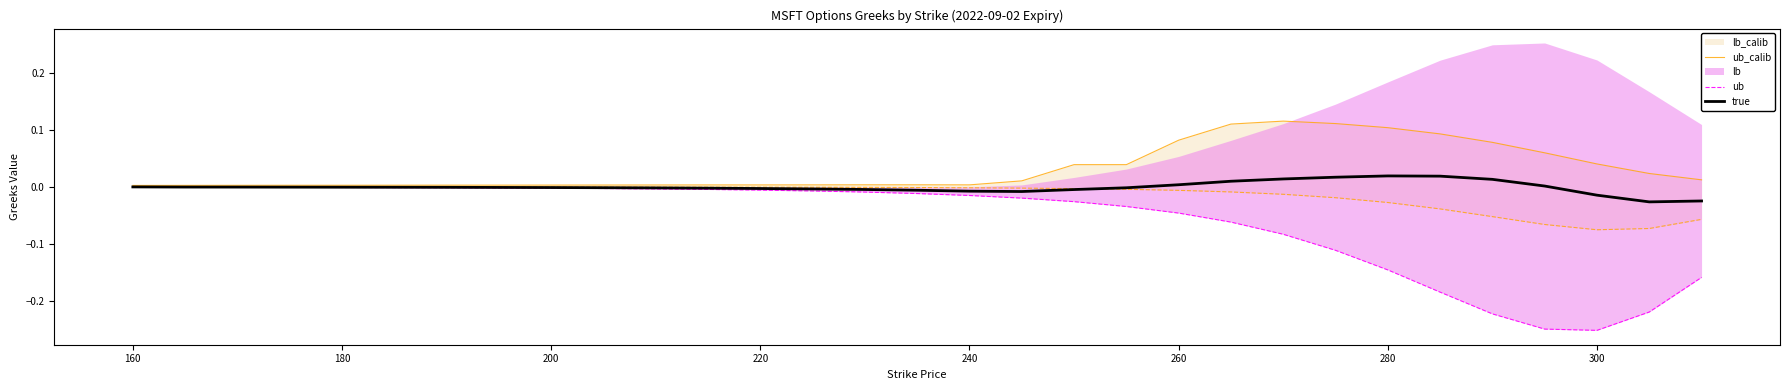

Reading left to right, extract all data points from this chart.

ub_calib: 0.0	0.0	0.0	0.0	0.0	0.0	0.0	0.0	0.0	0.0	0.0	0.0	0.0	0.0	0.0	0.0	0.0	0.0	0.0	0.0	0.1	0.1	0.1	0.1	0.1	0.1	0.1	0.1	0.0	0.0	0.0
ub: -0.0	-0.0	-0.0	-0.0	-0.0	-0.0	-0.0	-0.0	-0.0	-0.0	-0.0	-0.0	-0.0	-0.0	-0.0	-0.0	-0.0	-0.0	-0.0	-0.0	-0.0	-0.1	-0.1	-0.1	-0.1	-0.2	-0.2	-0.2	-0.3	-0.2	-0.2
true: 0.0	-0.0	-0.0	-0.0	-0.0	-0.0	-0.0	-0.0	-0.0	-0.0	-0.0	-0.0	-0.0	-0.0	-0.0	-0.0	-0.0	-0.0	-0.0	-0.0	0.0	0.0	0.0	0.0	0.0	0.0	0.0	0.0	-0.0	-0.0	-0.0